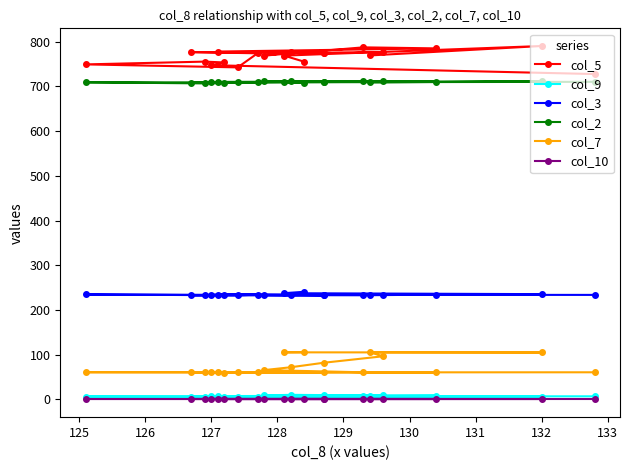

True or false: col_9 has more than 1 interior local peaks.

True